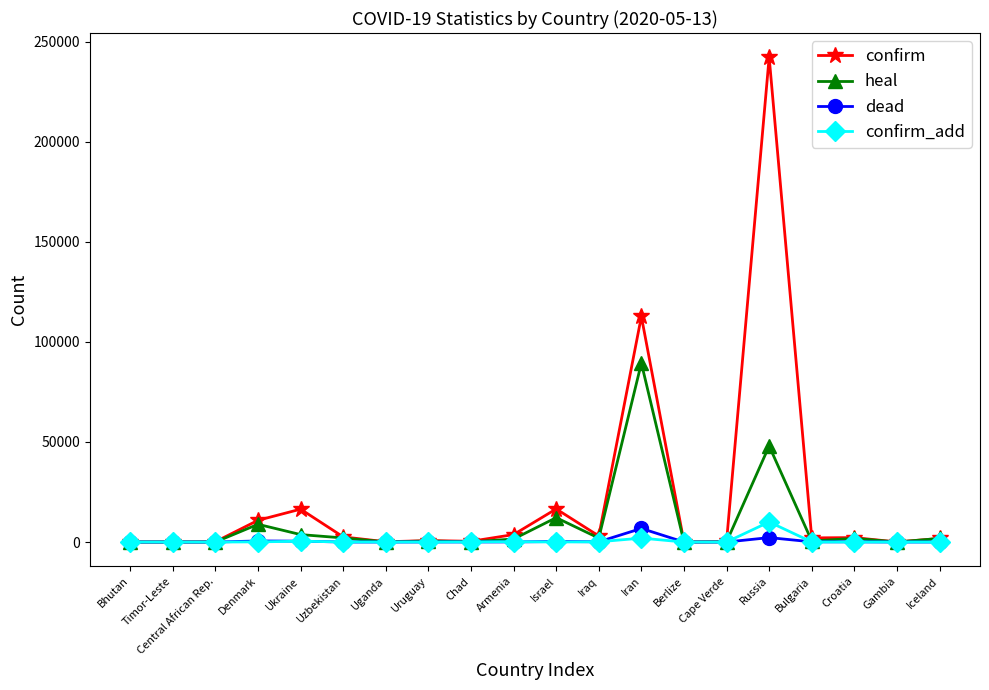

Which series has the largest total across all categories?

confirm